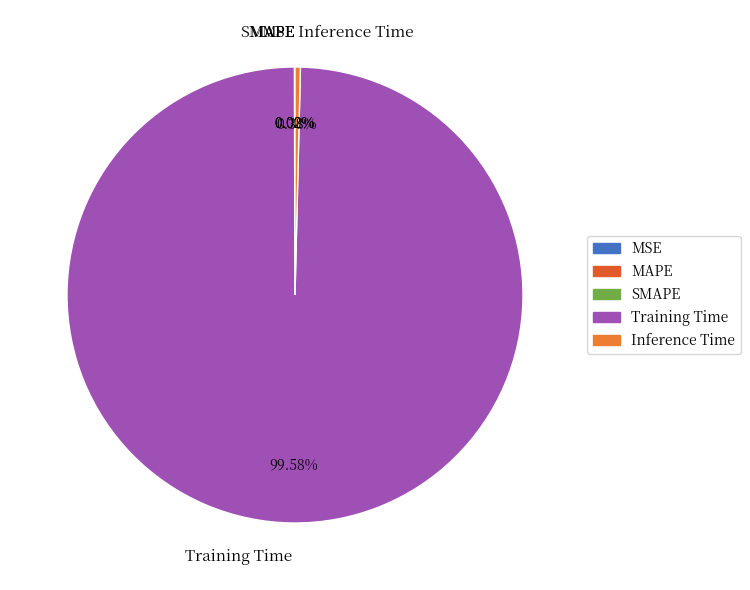

To the nearest percent, what percentage of the pie is Training Time?

100%